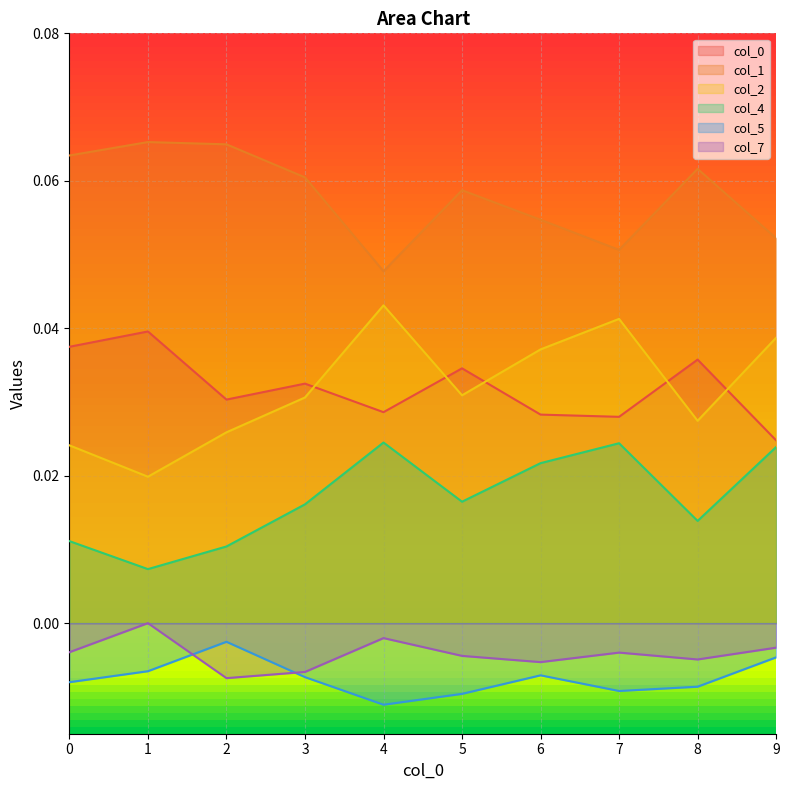

List the labels in order of 1 value, largest first.

1, 2, 0, 8, 3, 5, 6, 9, 7, 4